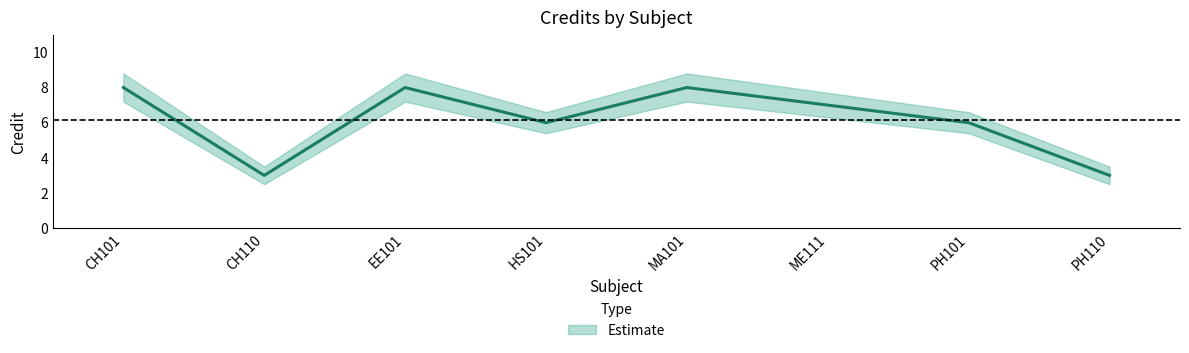

True or false: Credit has a value of 4.1 at PH110.

False